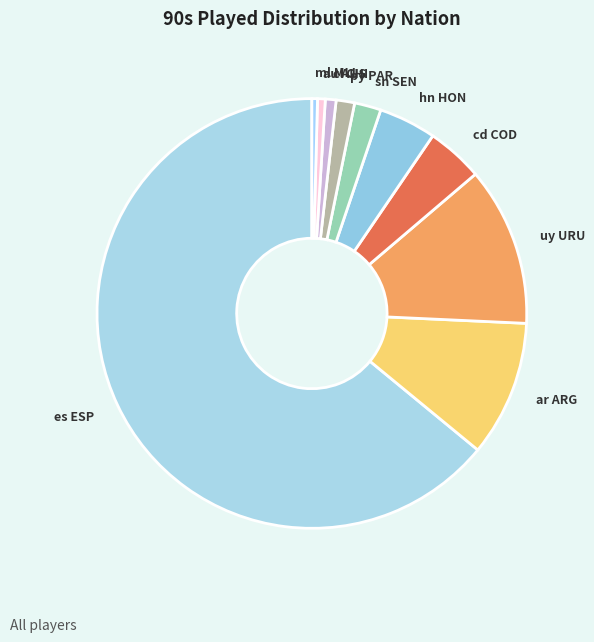

Which has a higher value, es ESP or hn HON?

es ESP